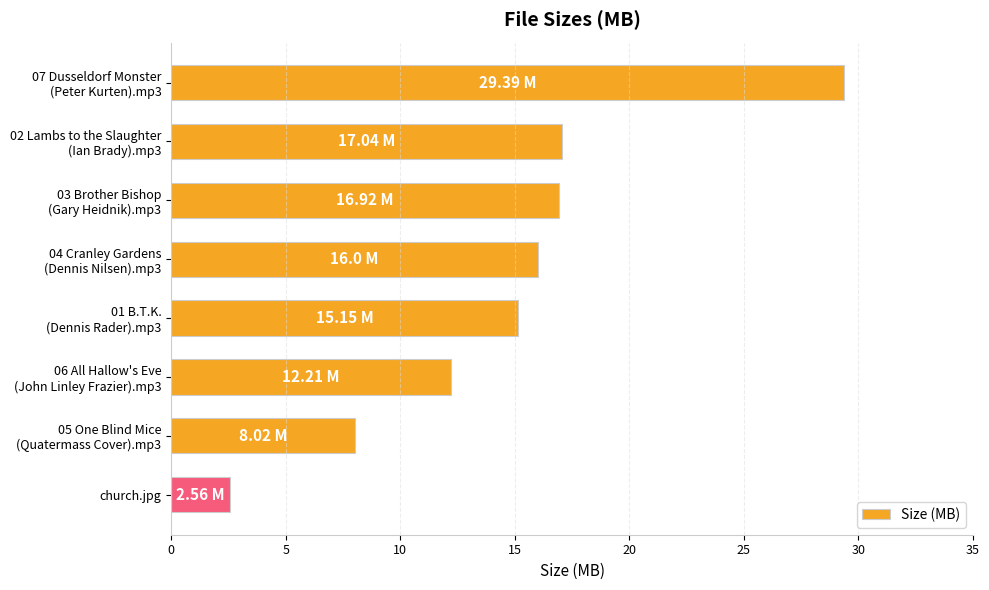

Which label corresponds to the smallest value in the chart?

church.jpg